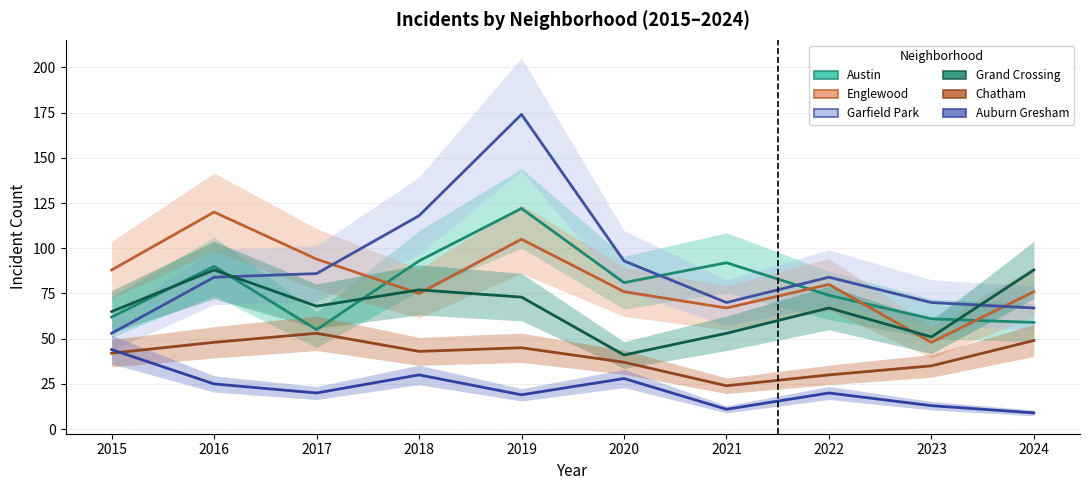

What is the sum of the Austin values at 2016 and 2024?

149